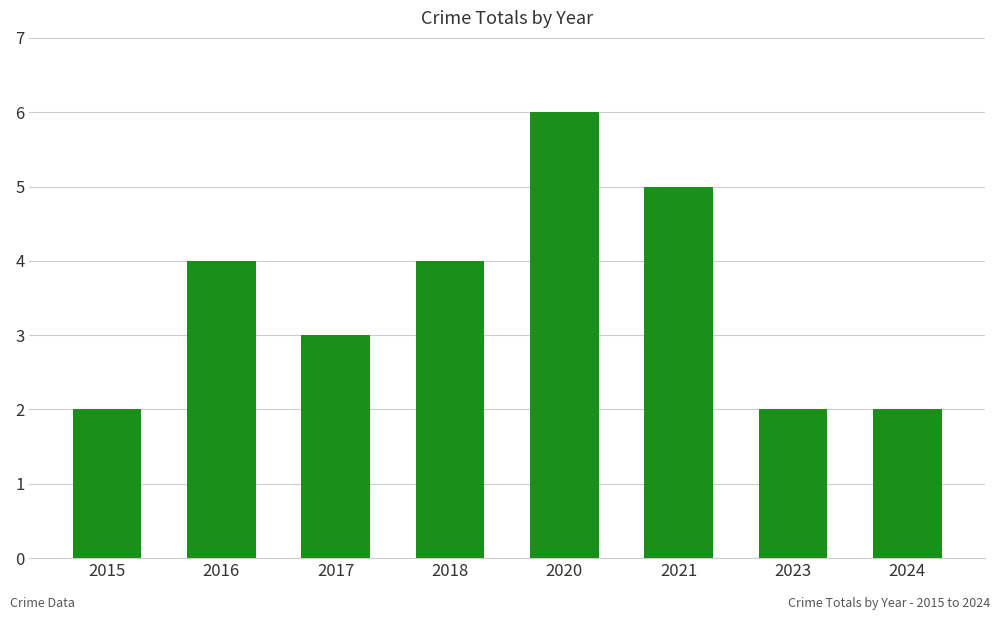

How many bars are there in total?

8